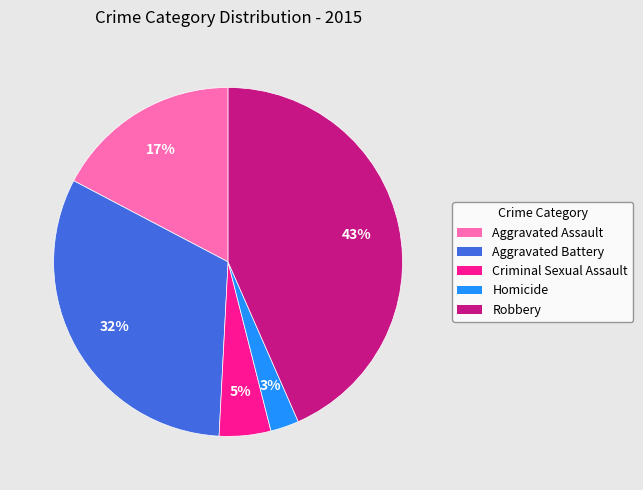

Which slice is the largest?

Robbery